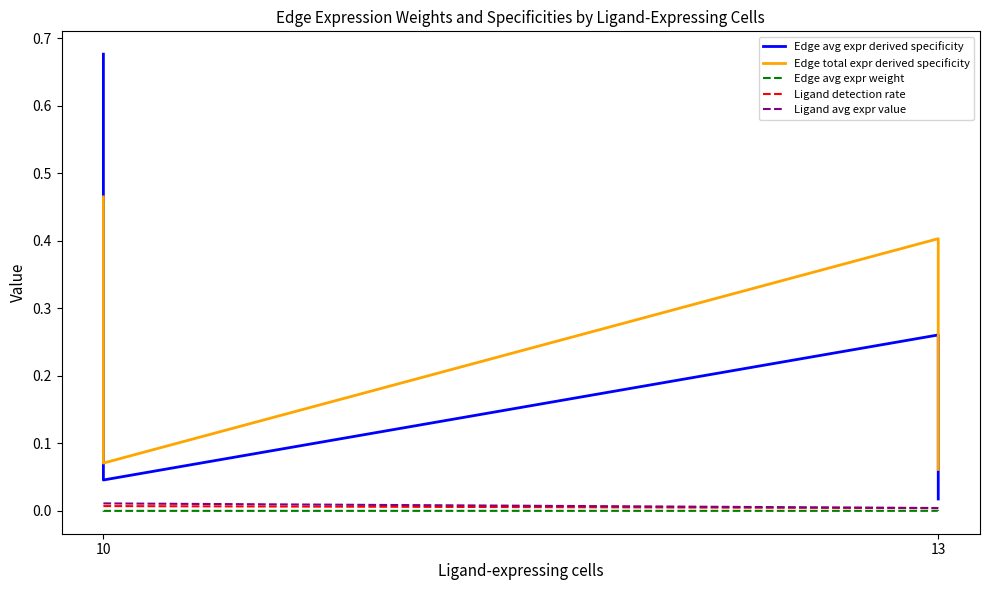

How many distinct data groups are displayed?

5